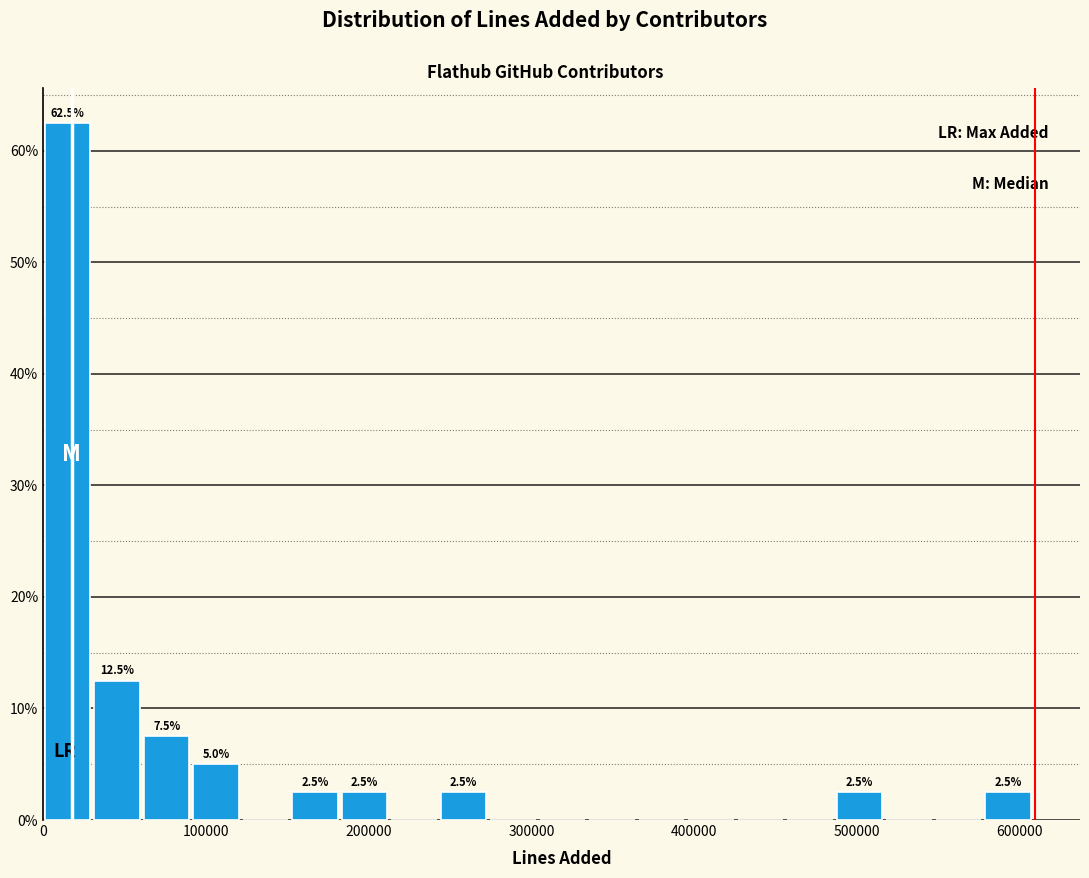

Around what value on the x-axis is the tallest bar? Give the approximate position of its centre, as read against the axis.

20000